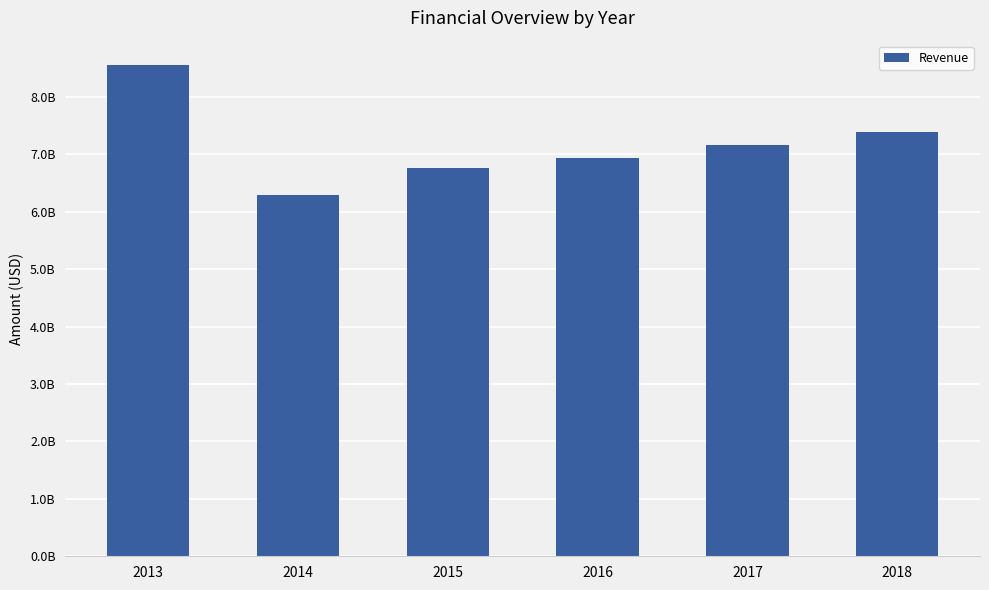

Reading left to right, transcribe all the data shown in this chart.

8551900000	6285600000	6764000000	6933500000	7170200000	7391900000